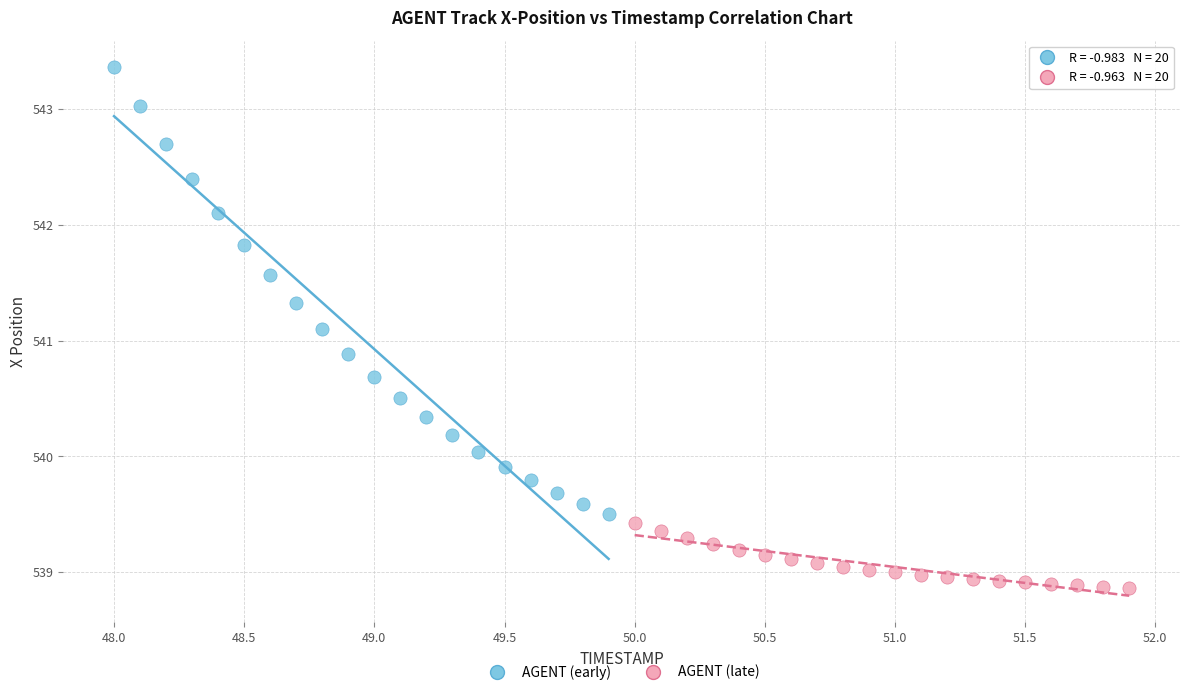

What are all the series names shown in the legend?

AGENT (early), AGENT (late)